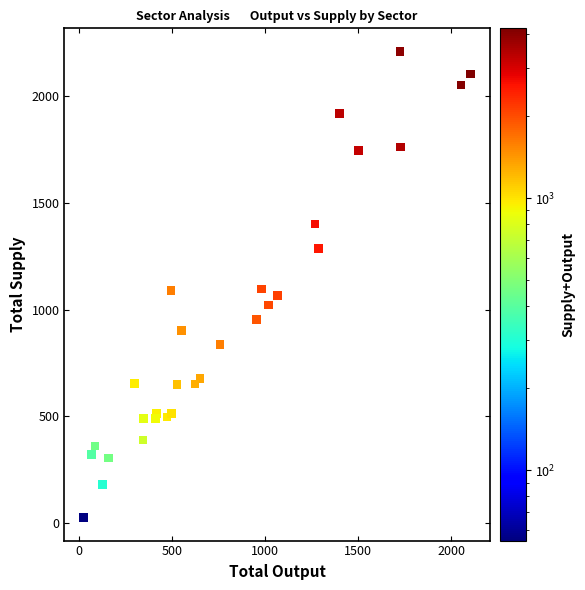

What is the range of Y values (max minus min)?

2180.0